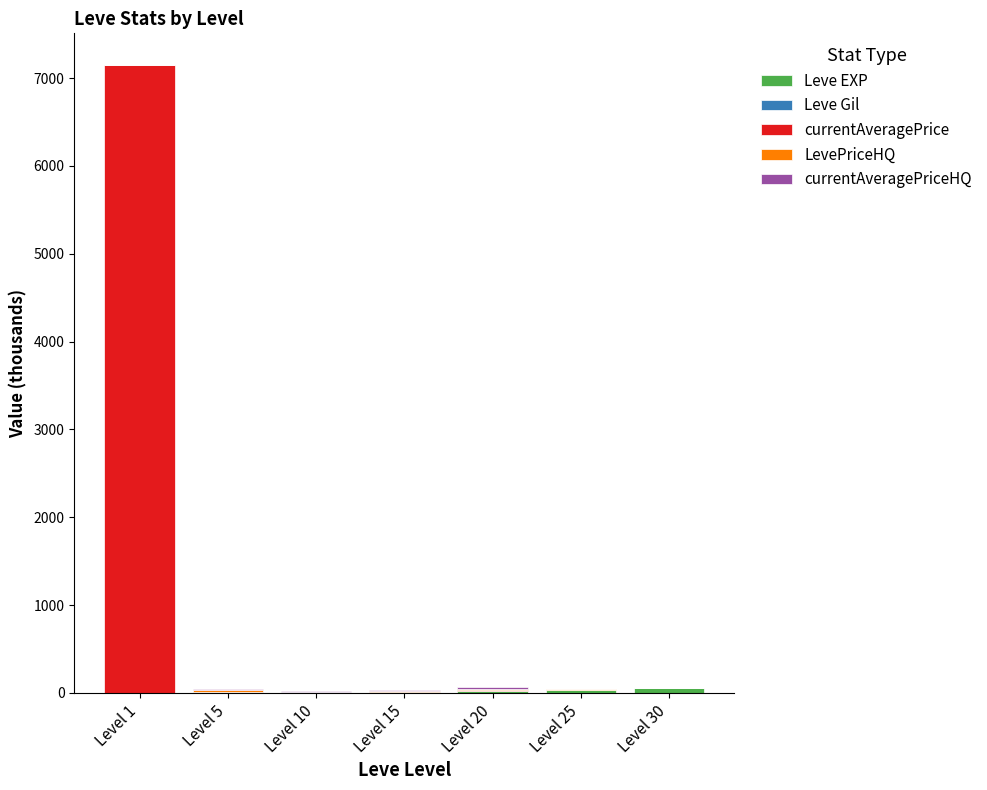

At which category is the sum across all series the highest?

Level 1